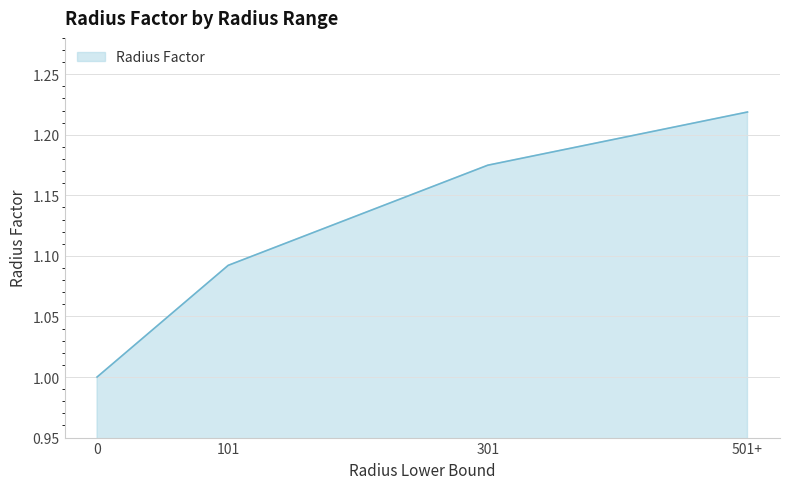

Rank the categories by value from lowest to highest.

0, 101, 301, 501+